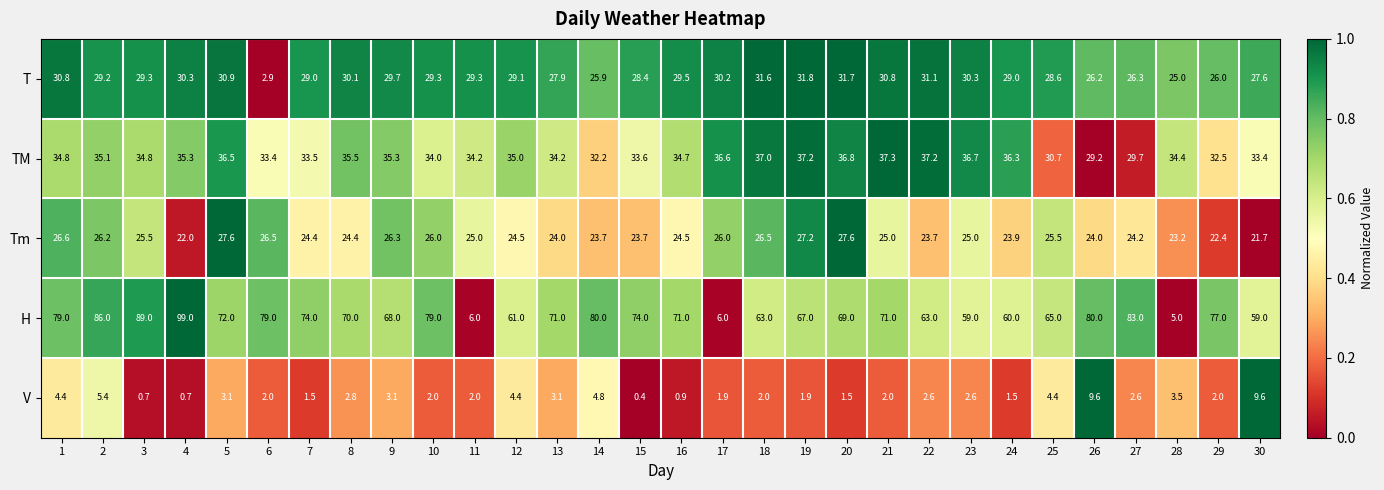

At which label does V reach its minimum?

15